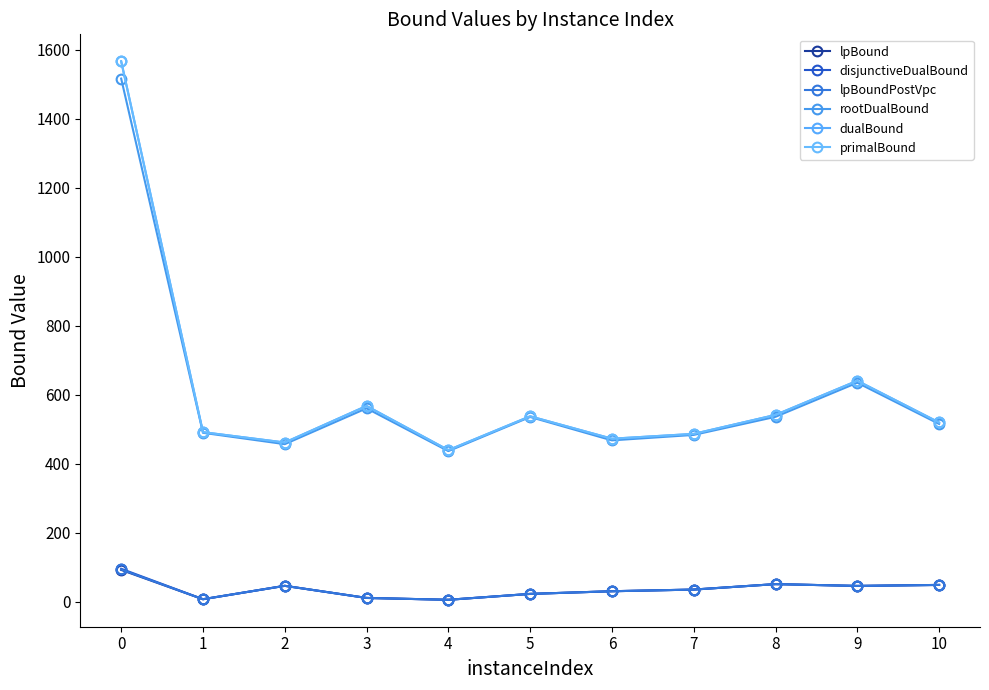

Reading left to right, transcribe all the data shown in this chart.

lpBound: 91.8	6.8	45.6	10.5	5.1	22.2	29.9	34.7	50.6	45.3	48.2
disjunctiveDualBound: 95.1	6.8	45.6	10.5	5.1	22.2	29.9	34.7	50.6	45.3	48.2
lpBoundPostVpc: 93.0	6.8	45.6	10.5	5.1	22.2	29.9	34.7	50.6	45.3	48.2
rootDualBound: 1515.8	489.1	456.2	560.1	436.1	535.0	467.2	483.0	535.5	634.3	514.8
dualBound: 1566.0	491.0	461.0	567.0	439.0	537.0	472.0	486.0	541.0	640.0	519.0
primalBound: 1566.0	491.0	461.0	567.0	439.0	537.0	472.0	486.0	541.0	640.0	519.0